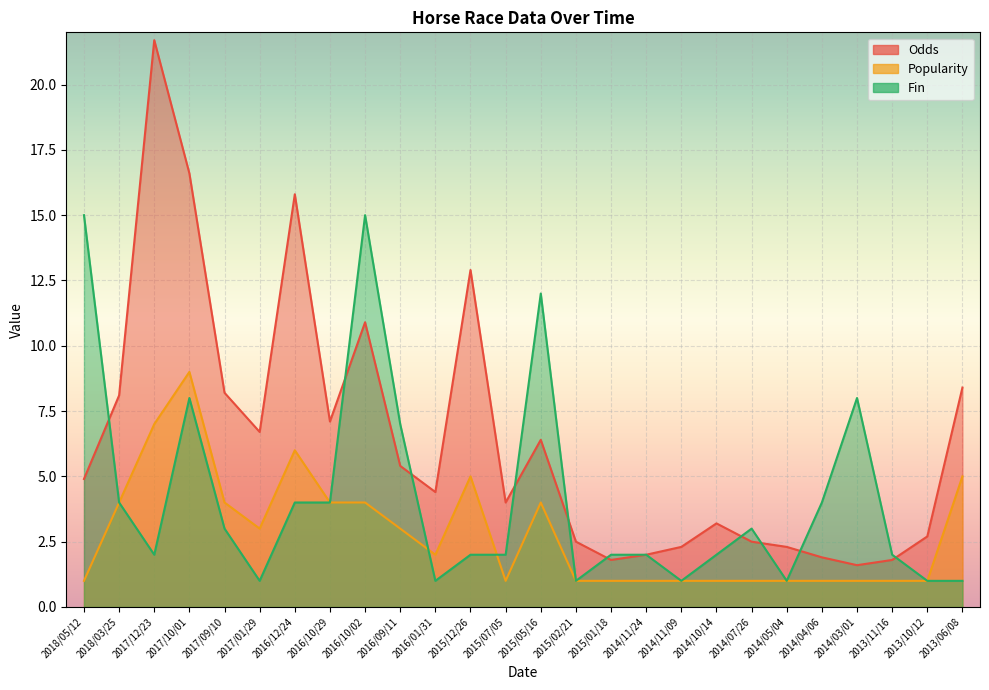

What are all the series names shown in the legend?

Odds, Popularity, Fin